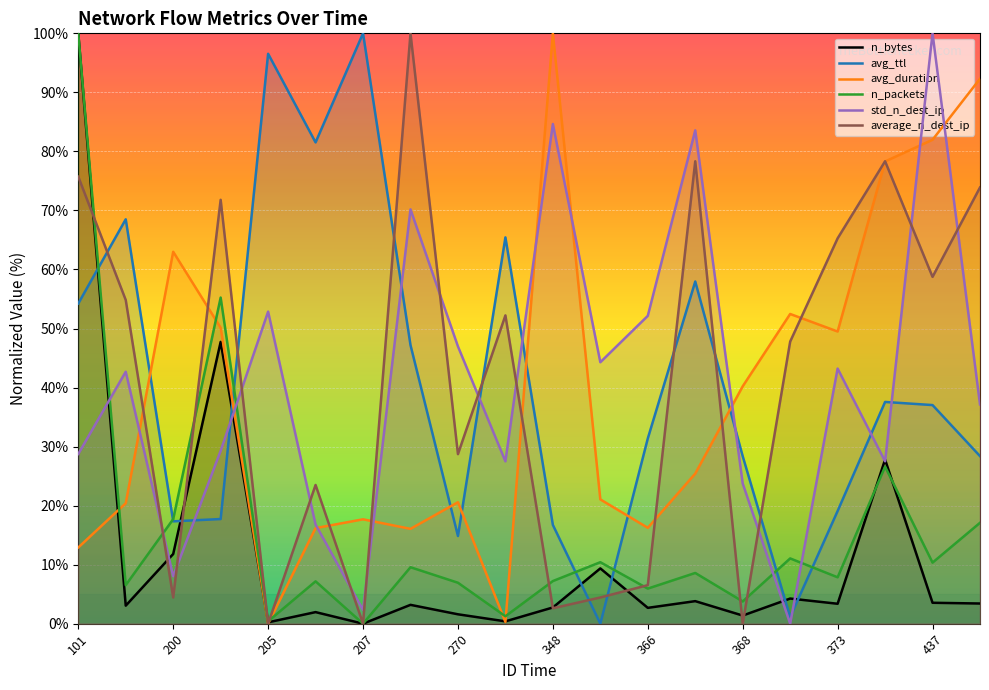

What are all the series names shown in the legend?

n_bytes, avg_ttl, avg_duration, n_packets, std_n_dest_ip, average_n_dest_ip